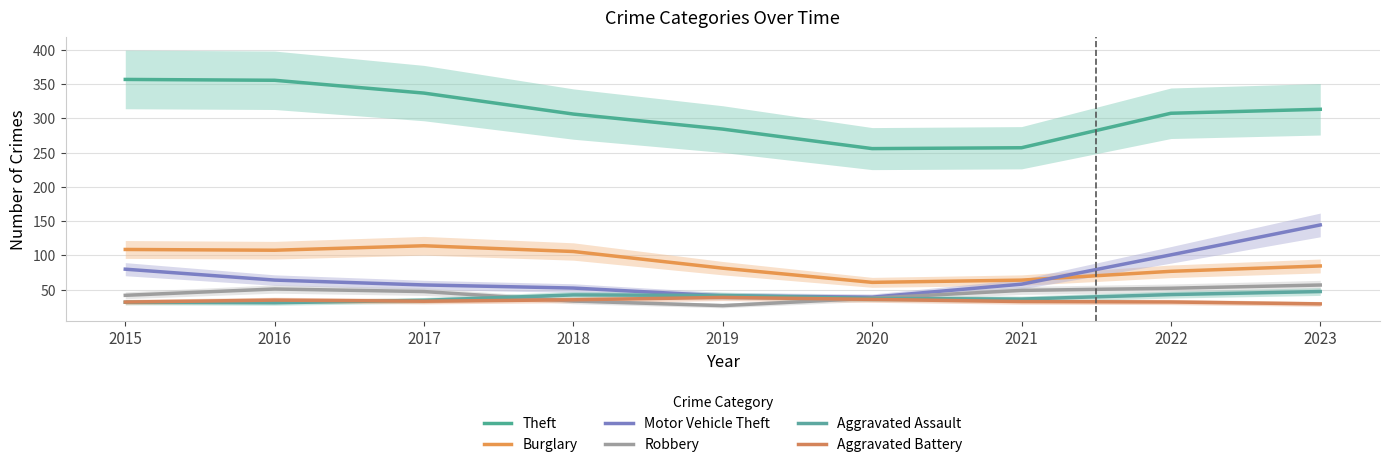

At which category does Burglary reach its first local valley?

2016